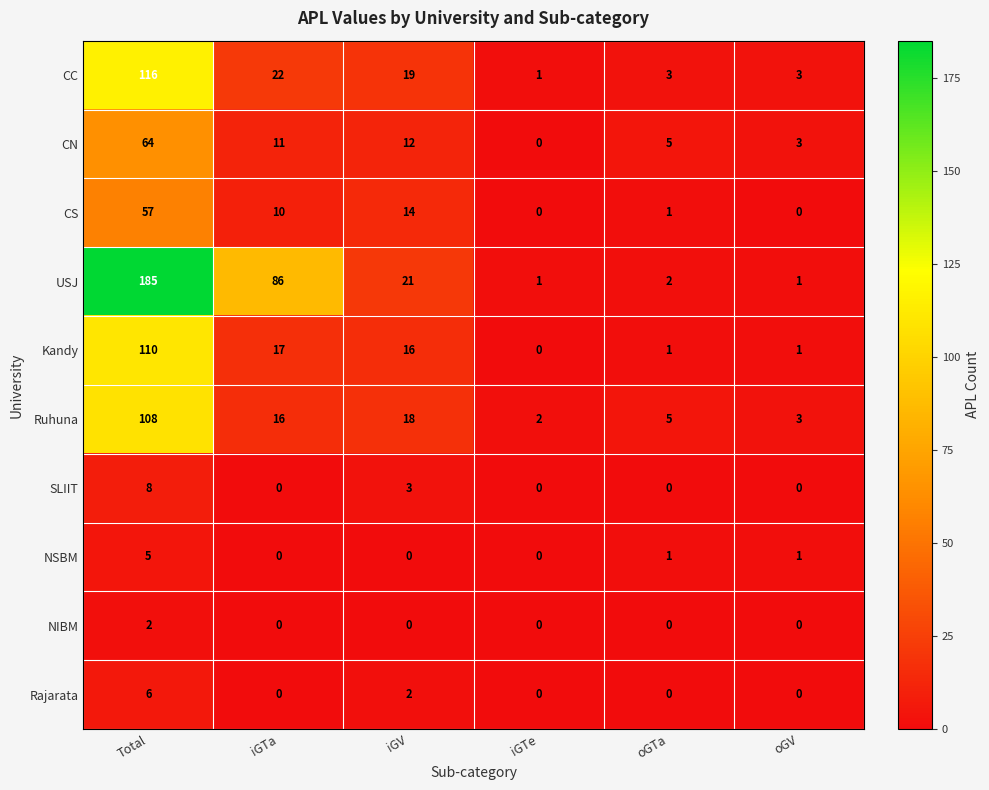

How many values in the CC series are below 19?

3